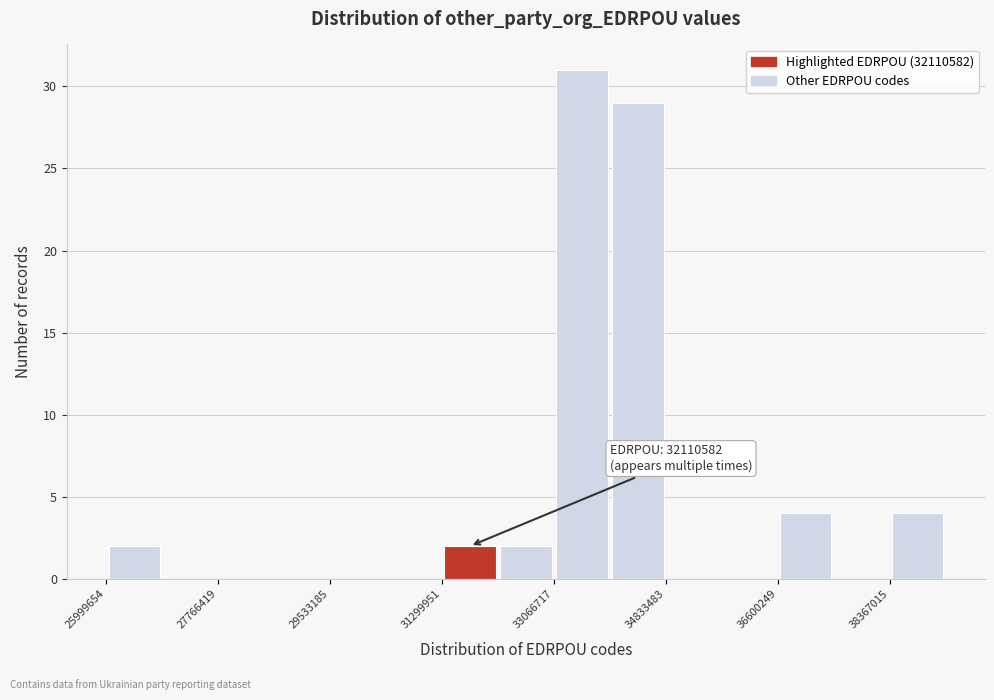

Over which range of the x-axis is the bar tallest?

33000000 to 34000000